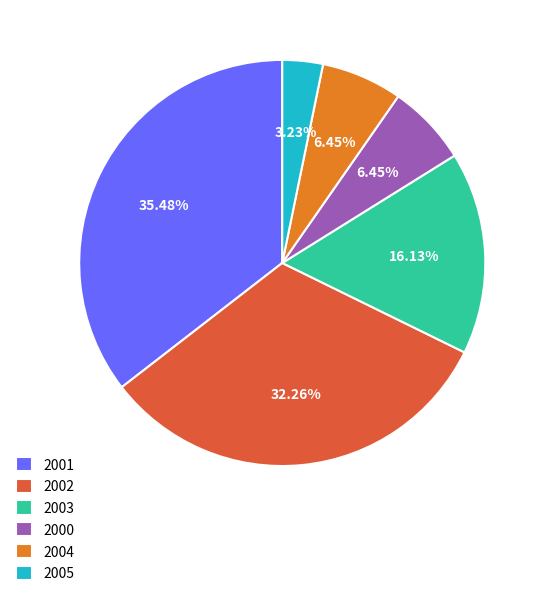

To the nearest percent, what is the average slice percentage?

17%